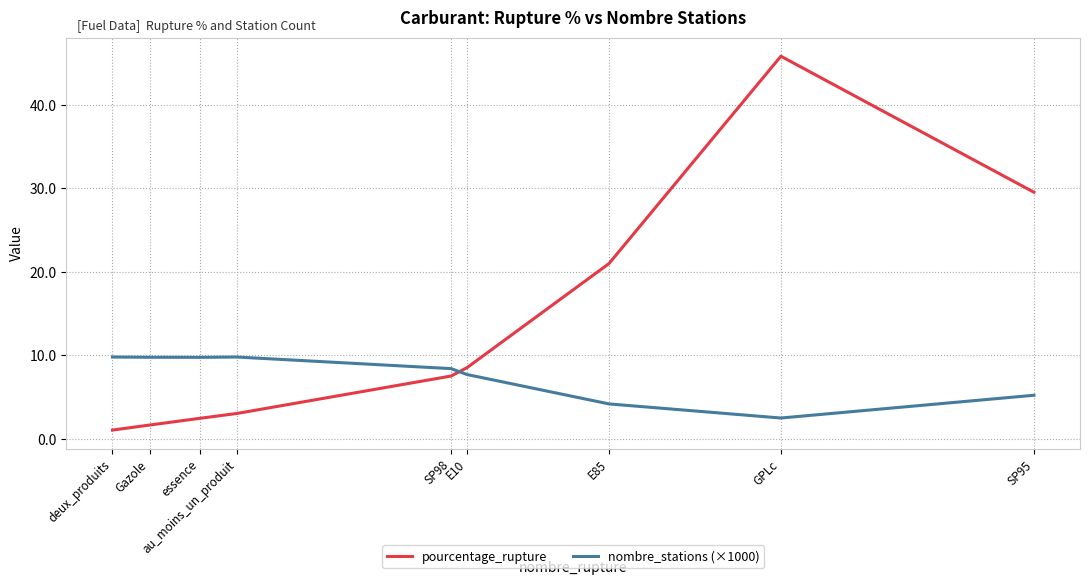

Is the value of nombre_stations (×1000) at deux_produits greater than the value of pourcentage_rupture at E10?

Yes